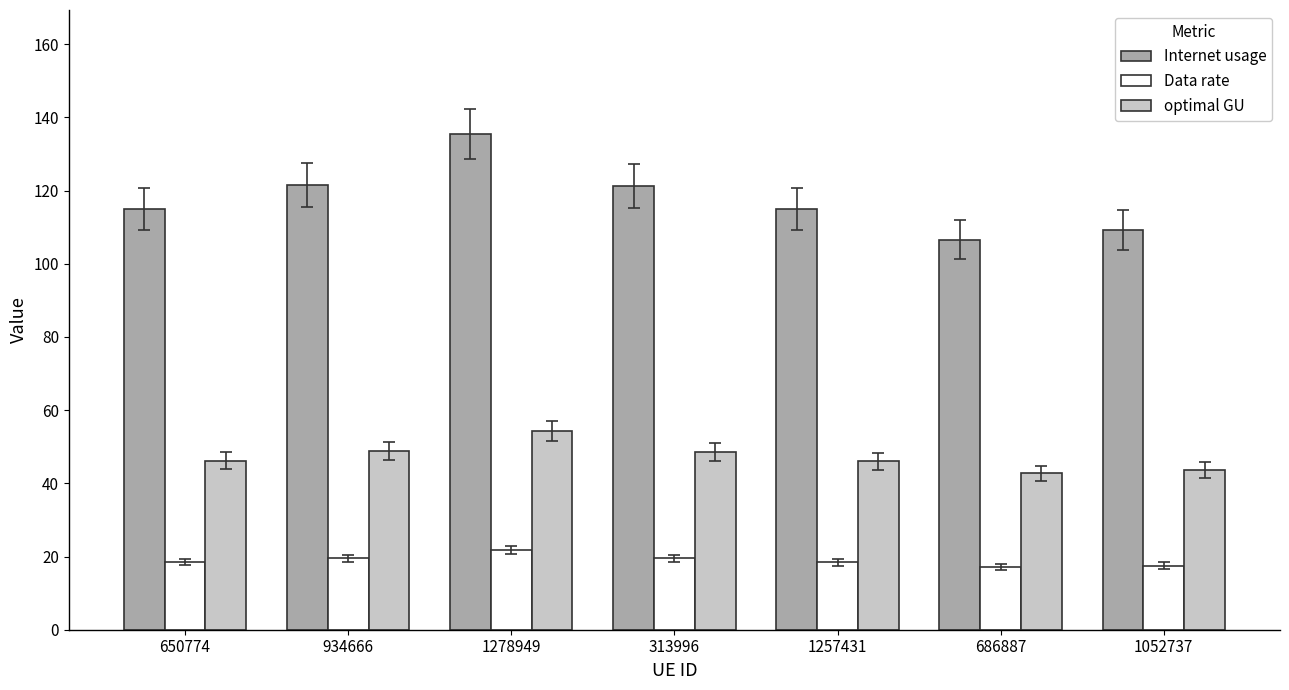

Rank the series by their average value, from highest to lowest.

Internet usage, optimal GU, Data rate